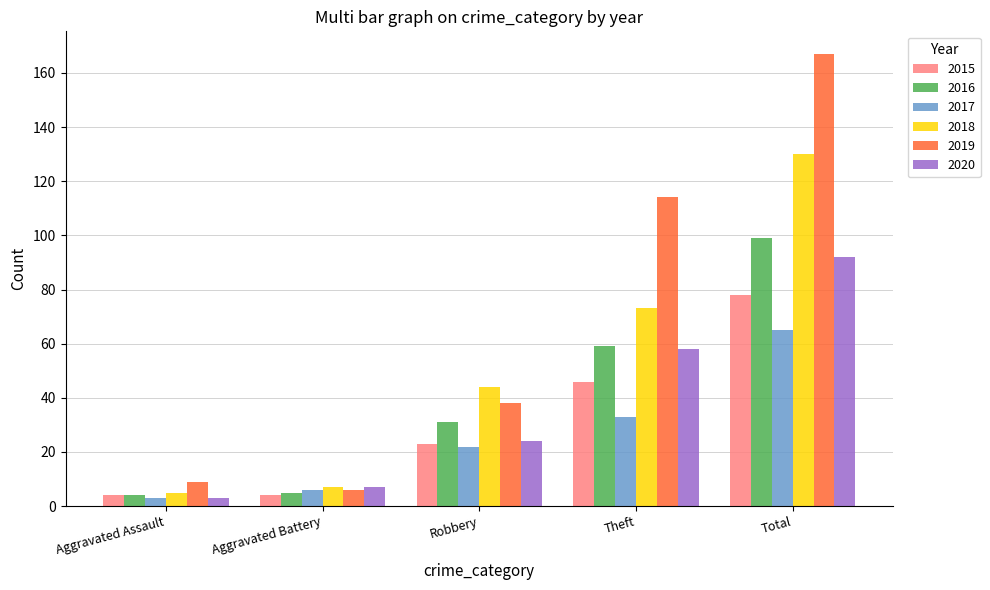

What are all the series names shown in the legend?

2015, 2016, 2017, 2018, 2019, 2020